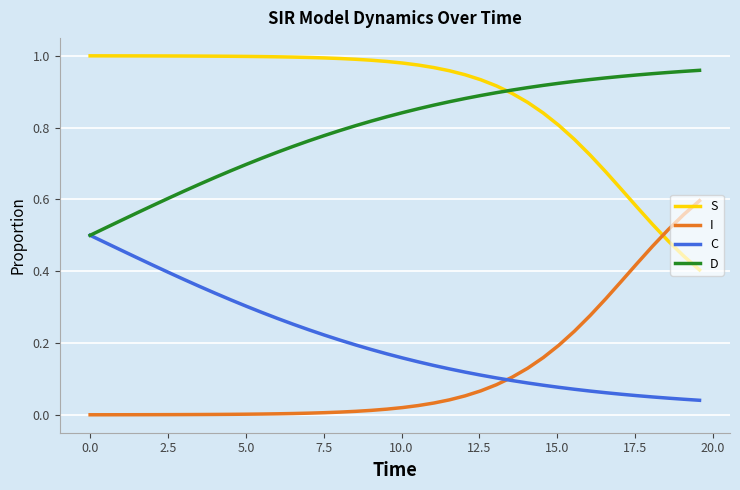

True or false: D and I intersect in this chart.

False